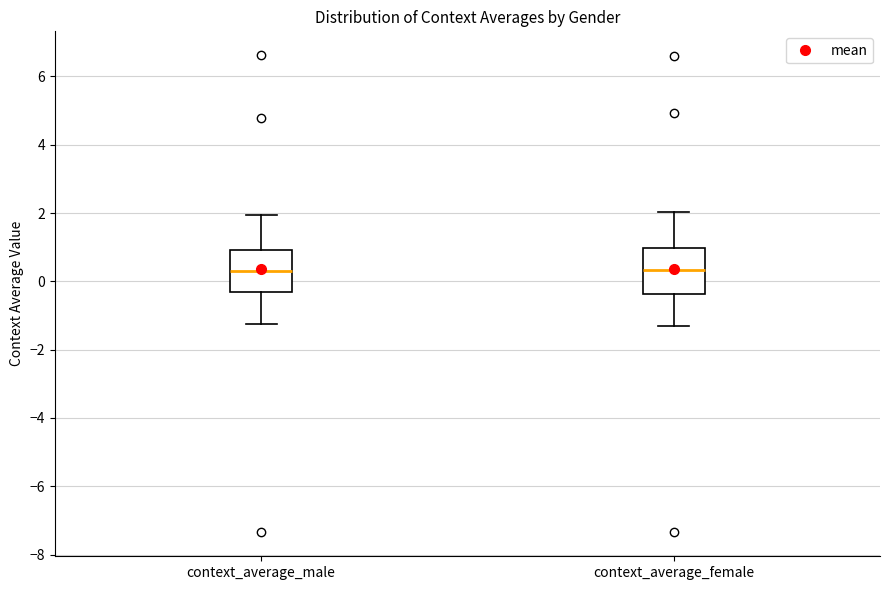

Reading left to right, transcribe this box plot: for each box, give where its median line is, the range the box spans, and where its two whiskers end, as read against the y-axis. The values are not printed on the chart, so give them approximately, as read against the axis.

context_average_male: median 0.4, box -0.2 to 1.0, whiskers -1.2 to 2.0
context_average_female: median 0.4, box -0.4 to 1.0, whiskers -1.4 to 2.0